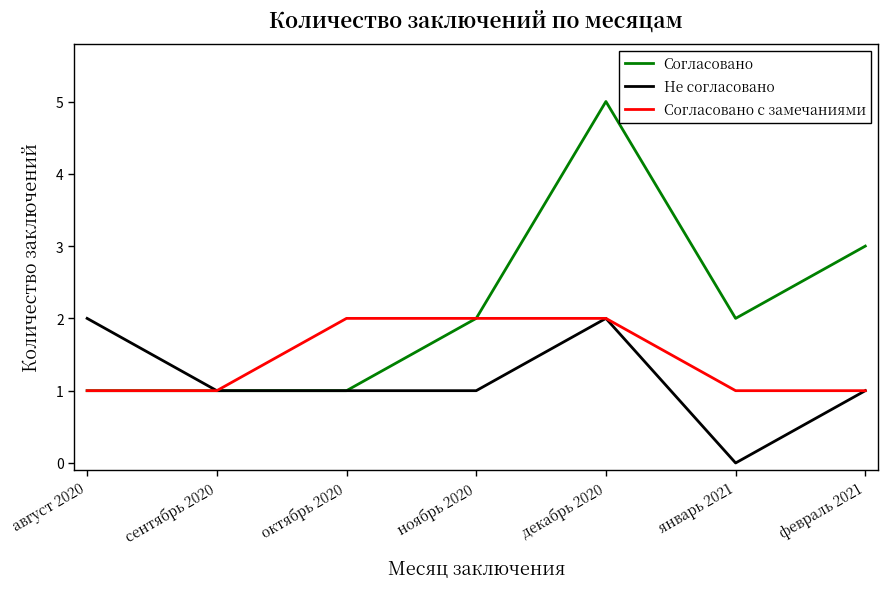

The value of Не согласовано at август 2020 is 2. True or false?

True